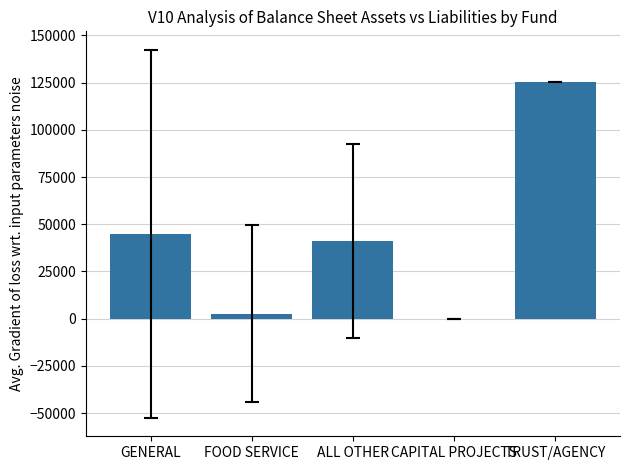

At which category does the chart reach its peak across all series?

TRUST/AGENCY